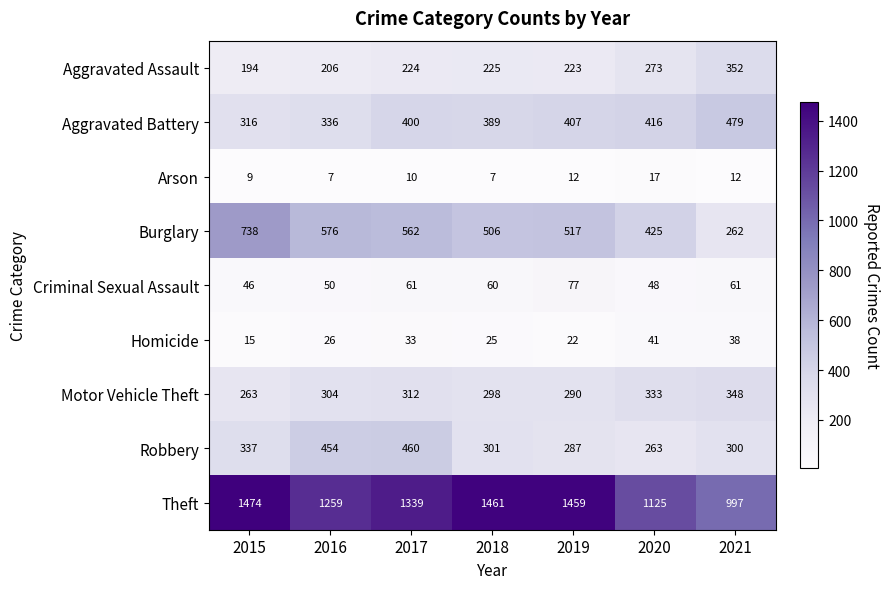

How many series are shown in this chart?

9